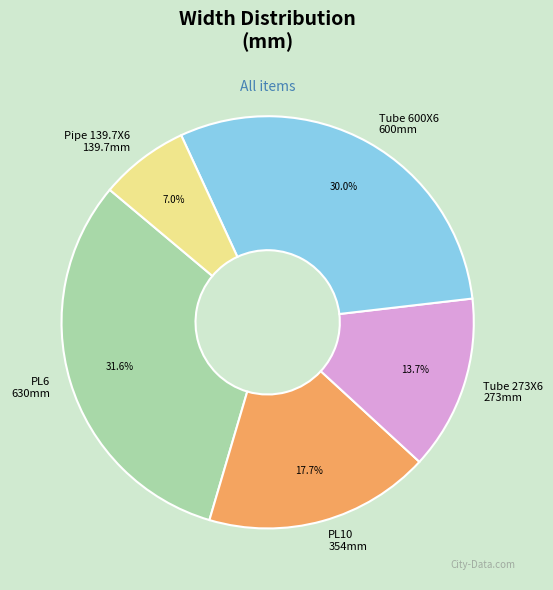

To the nearest percent, what is the average slice percentage?

20%